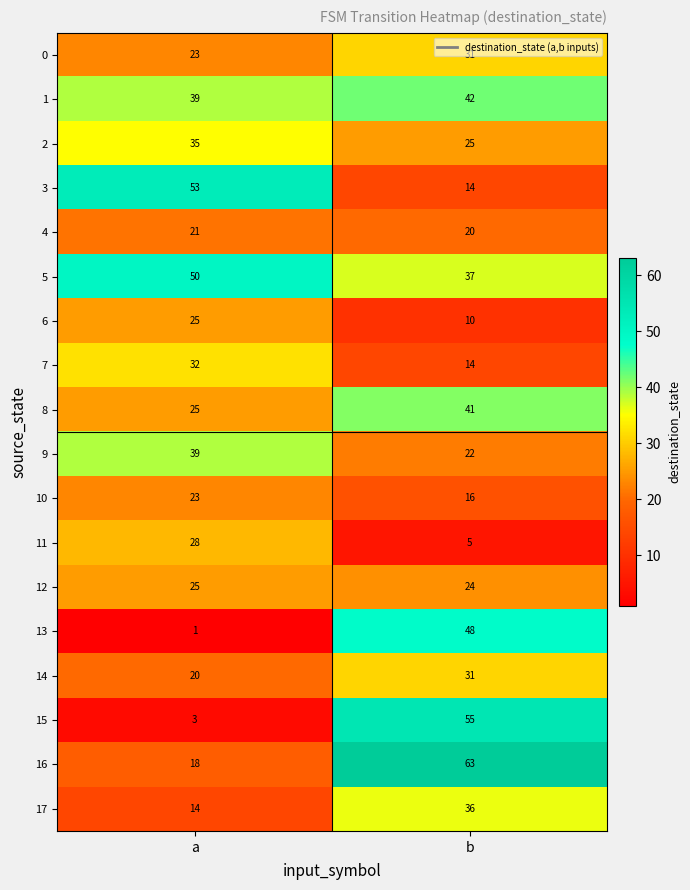

The value of 5 at b is 14. True or false?

False